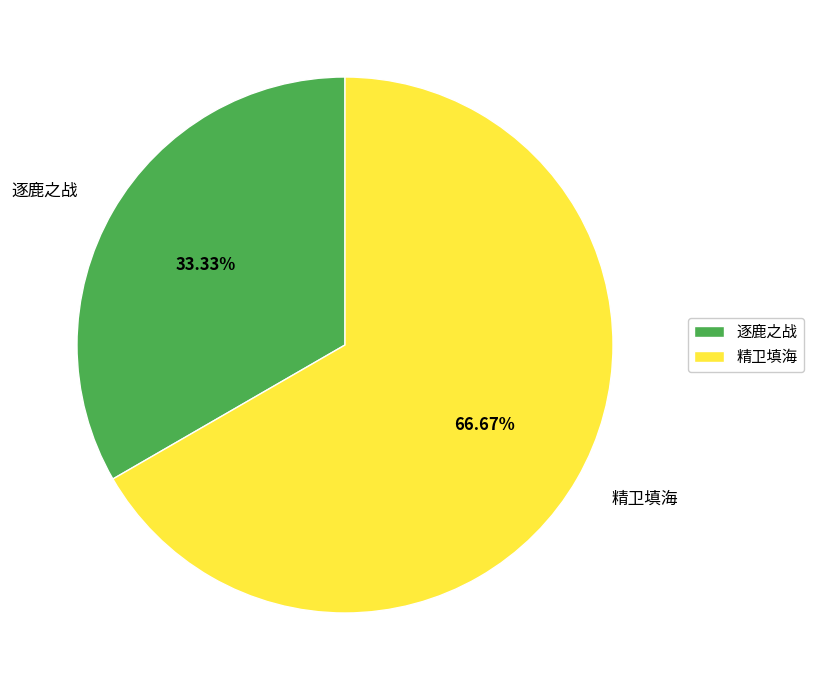

To the nearest percent, what portion does 逐鹿之战 represent?

33%